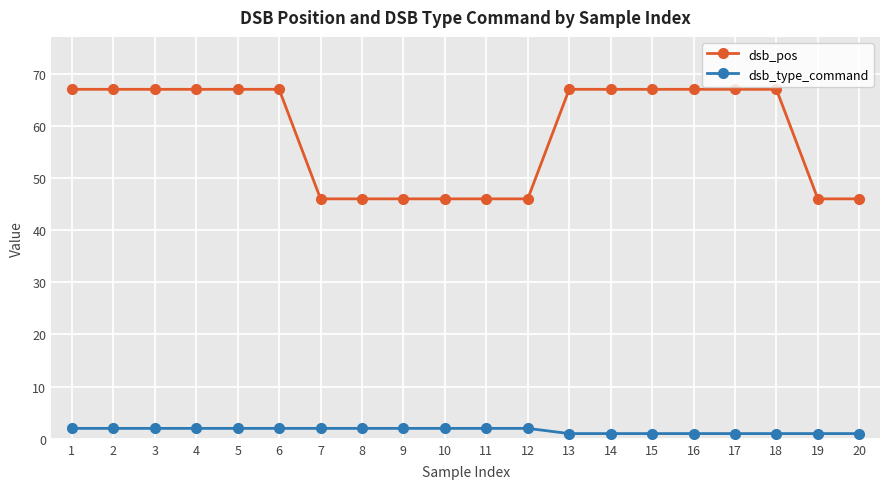

True or false: dsb_type_command and dsb_pos intersect in this chart.

False